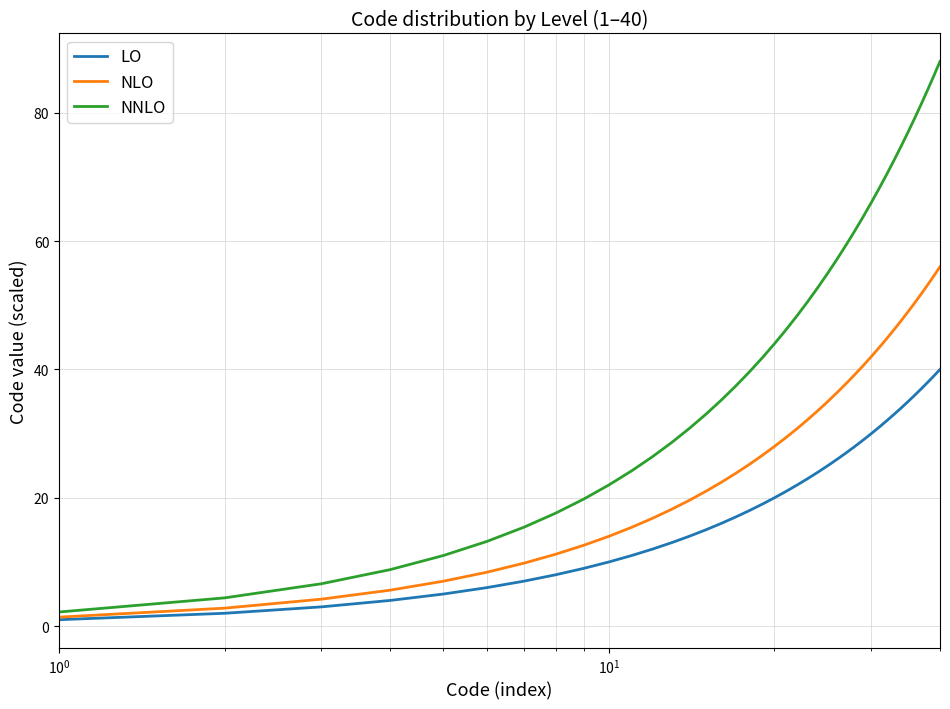

Rank the series by their average value, from highest to lowest.

NNLO, NLO, LO